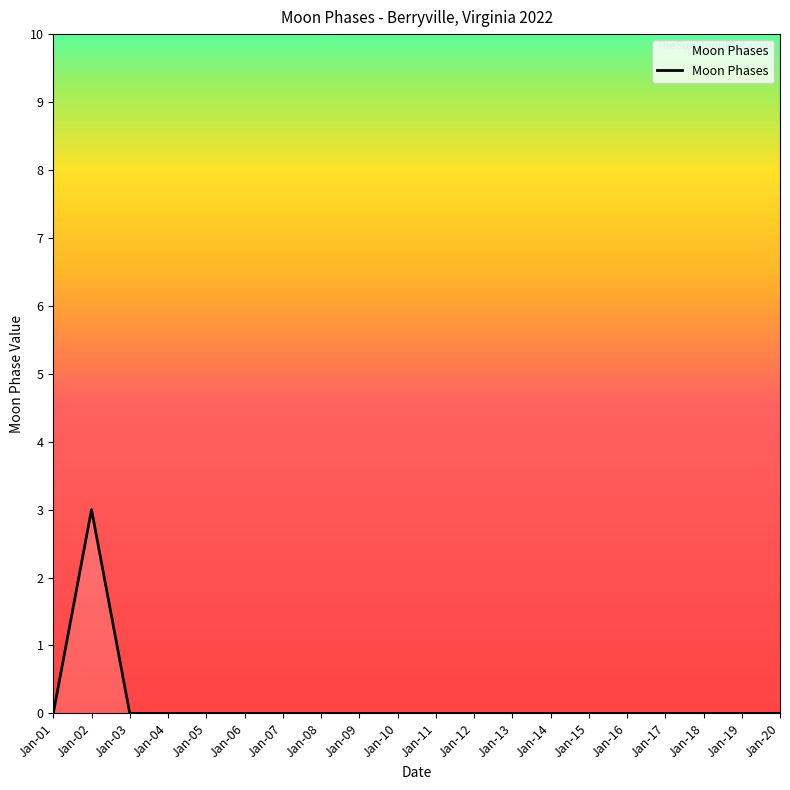

Reading left to right, list all the values displayed in this chart.

Jan-01=0	Jan-02=3	Jan-03=0	Jan-04=0	Jan-05=0	Jan-06=0	Jan-07=0	Jan-08=0	Jan-09=0	Jan-10=0	Jan-11=0	Jan-12=0	Jan-13=0	Jan-14=0	Jan-15=0	Jan-16=0	Jan-17=0	Jan-18=0	Jan-19=0	Jan-20=0